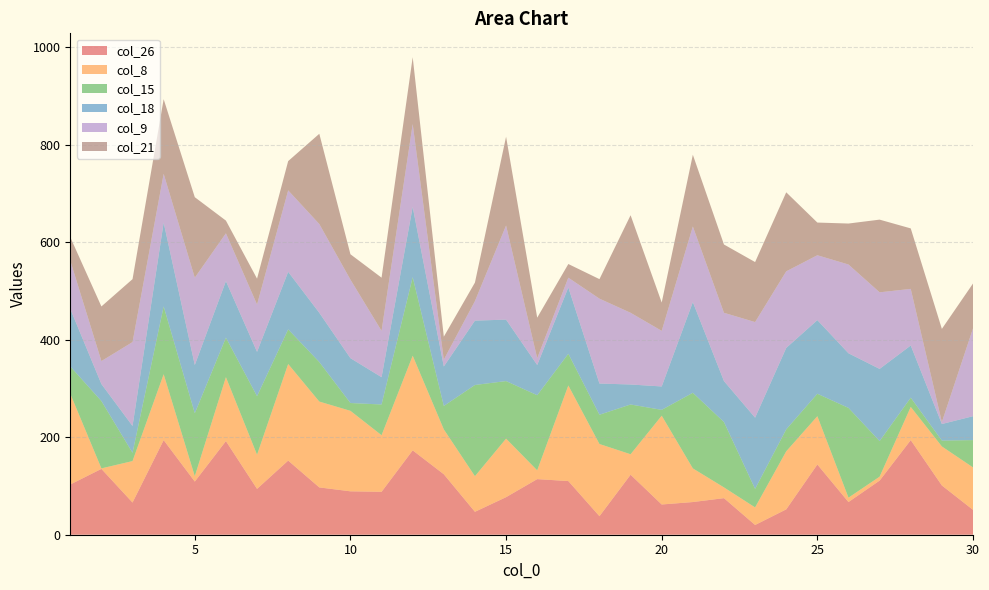

Reading left to right, list all the values displayed in this chart.

col_26: 103	135	66	194	109	192	94	152	97	89	88	173	124	47	77	114	110	38	123	62	67	75	20	52	144	67	111	194	101	51
col_8: 186	1	85	135	11	131	70	198	176	165	116	194	92	73	120	18	196	148	42	182	69	22	36	119	99	9	8	68	80	87
col_15: 56	138	17	139	129	81	120	71	81	16	63	161	48	187	118	154	65	60	102	12	155	134	38	45	46	184	73	19	12	56
col_18: 118	35	55	172	99	116	91	118	101	92	56	144	81	132	126	62	136	64	41	48	186	84	146	167	151	112	148	107	34	49
col_9: 99	47	172	100	179	98	97	167	182	161	95	170	14	40	193	14	20	174	147	114	155	140	196	157	133	182	157	116	4	180
col_21: 48	112	129	153	165	26	53	60	185	52	109	137	47	38	182	83	28	40	200	58	147	140	123	162	67	84	149	124	191	92